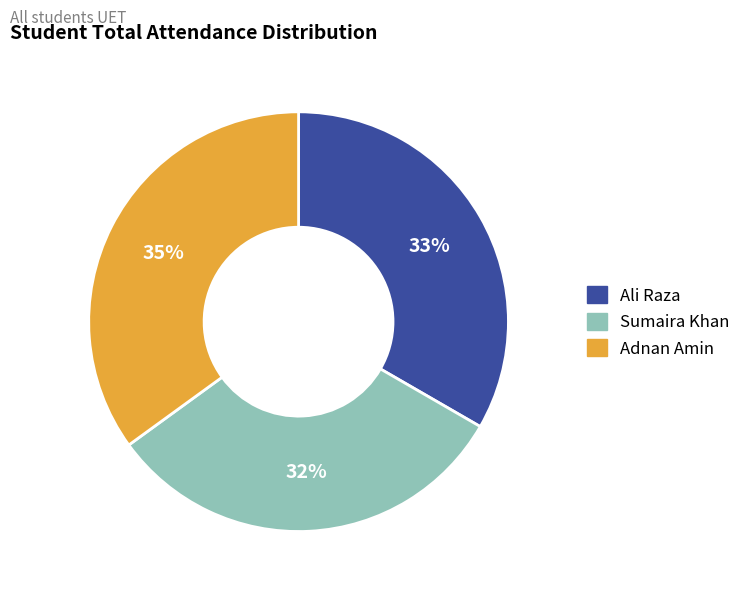

Is the sum of Sumaira Khan and Ali Raza greater than half?

Yes